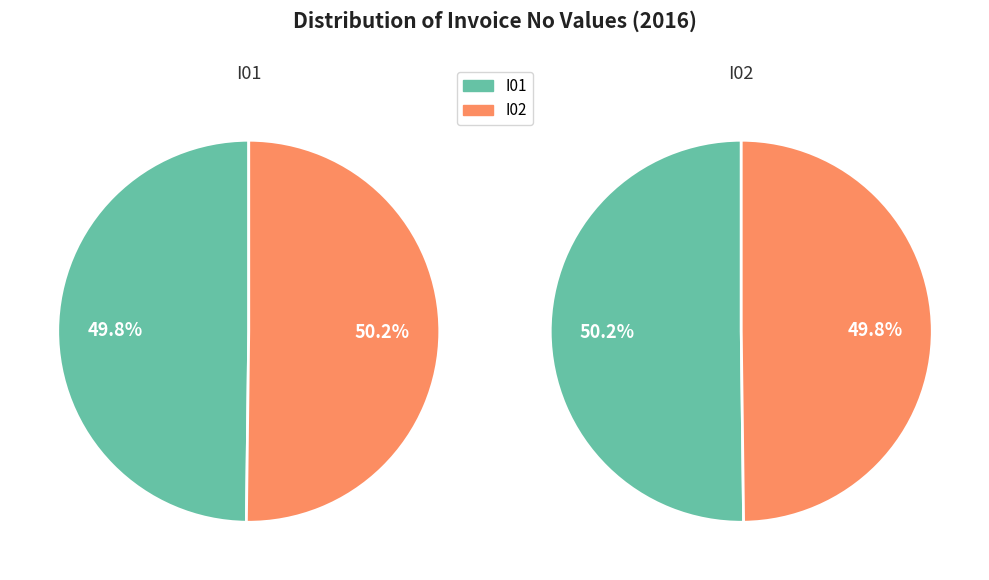

Between I01 and I02, which is larger?

I02